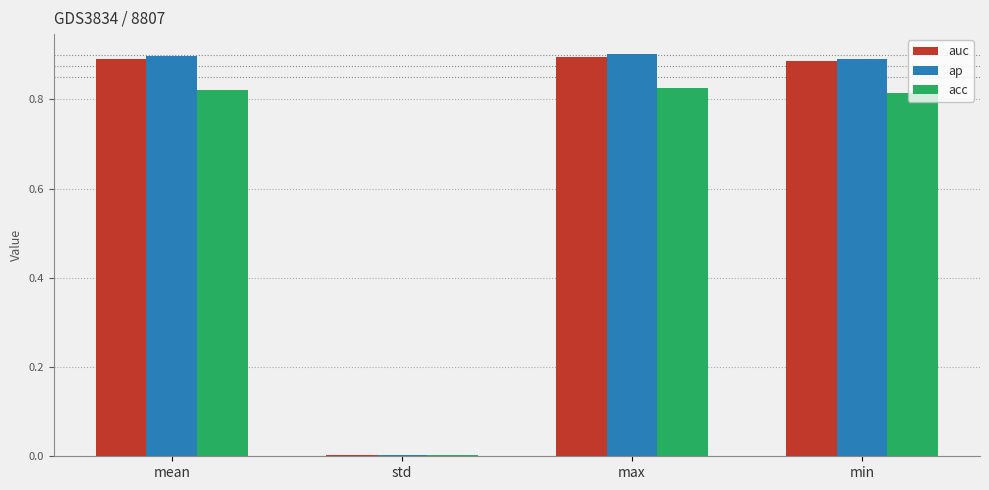

What is the sum of all auc values?

2.7